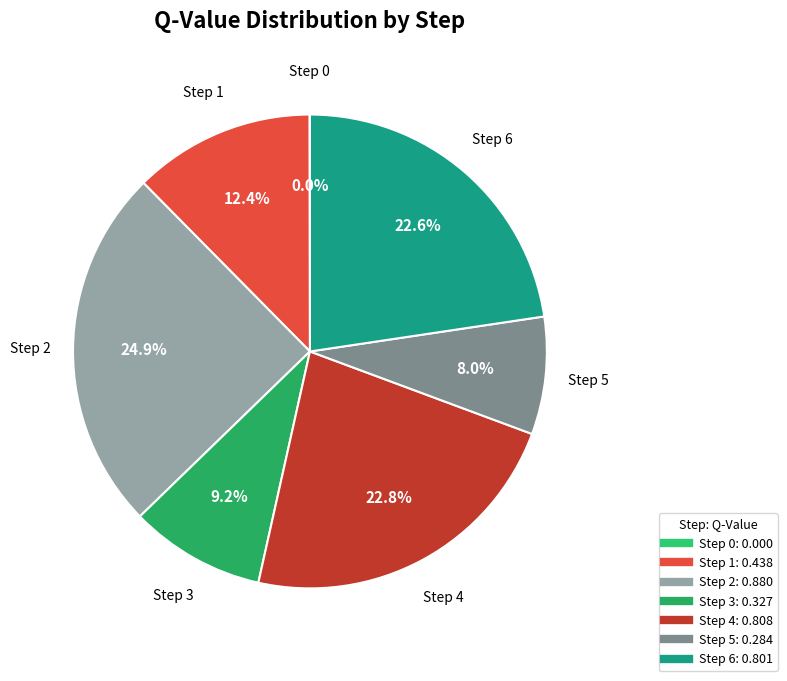

Which category has the biggest portion of the pie?

step 2